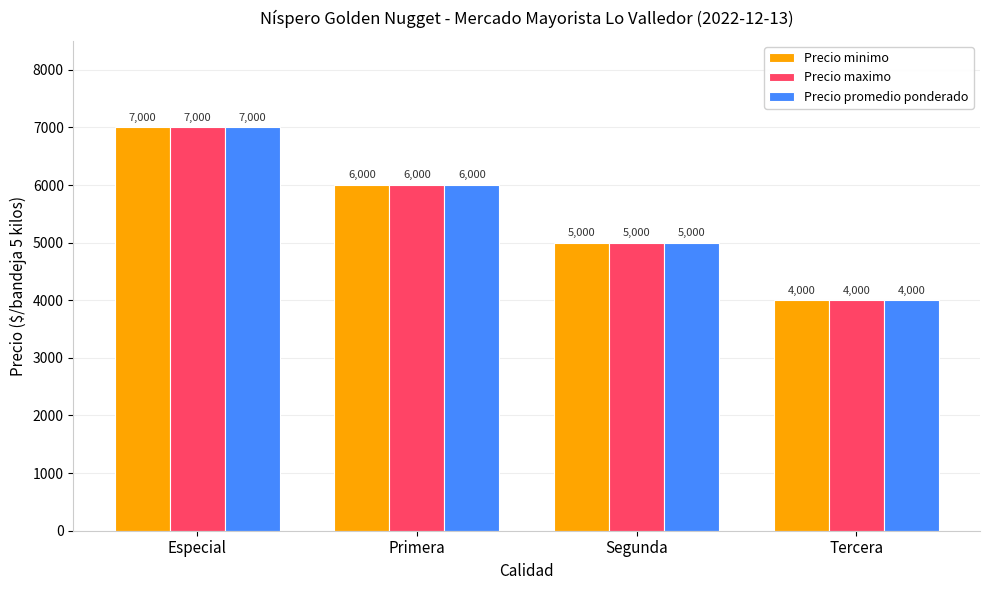

Which label corresponds to the largest value in the chart?

Especial